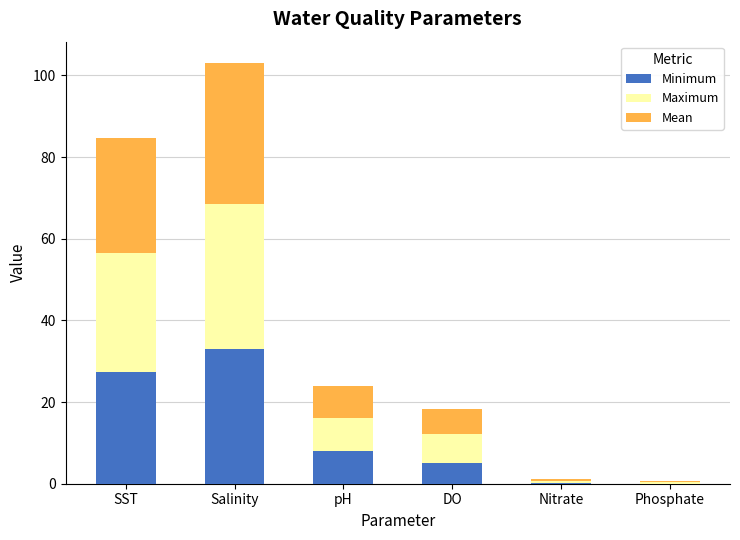

At which category is the sum across all series the highest?

Salinity